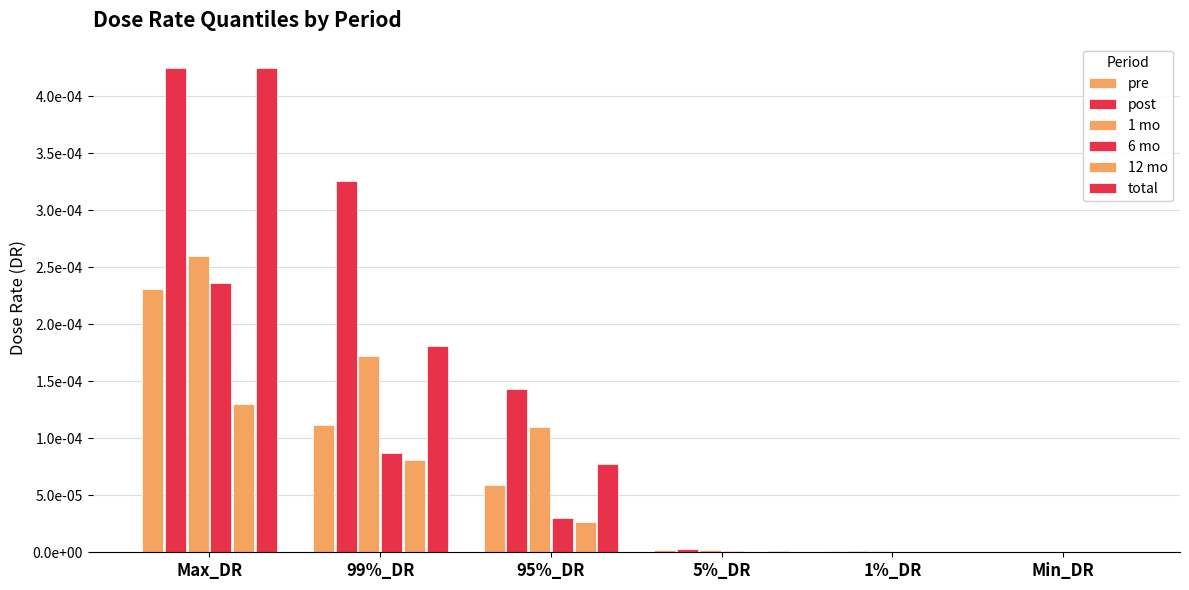

Are the bars horizontal?

No